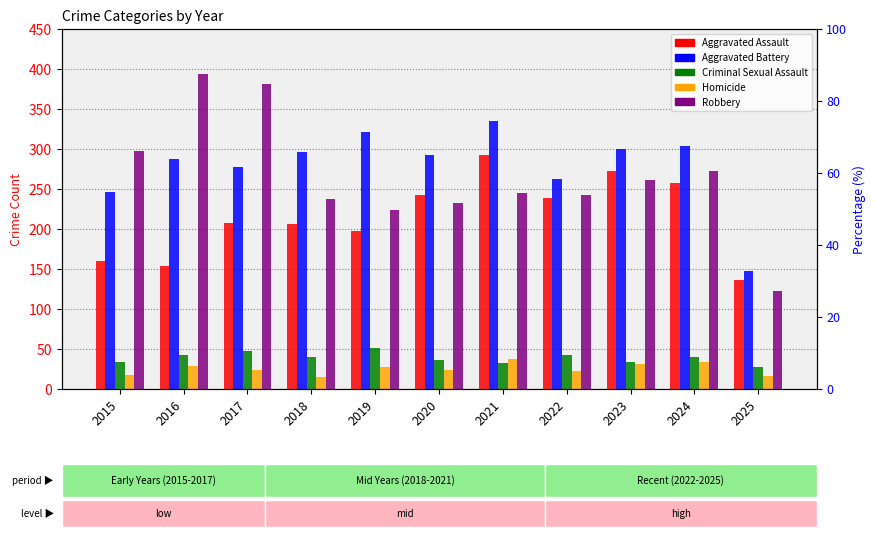

What is the value of the Criminal Sexual Assault bar at the 3rd from the left?

47